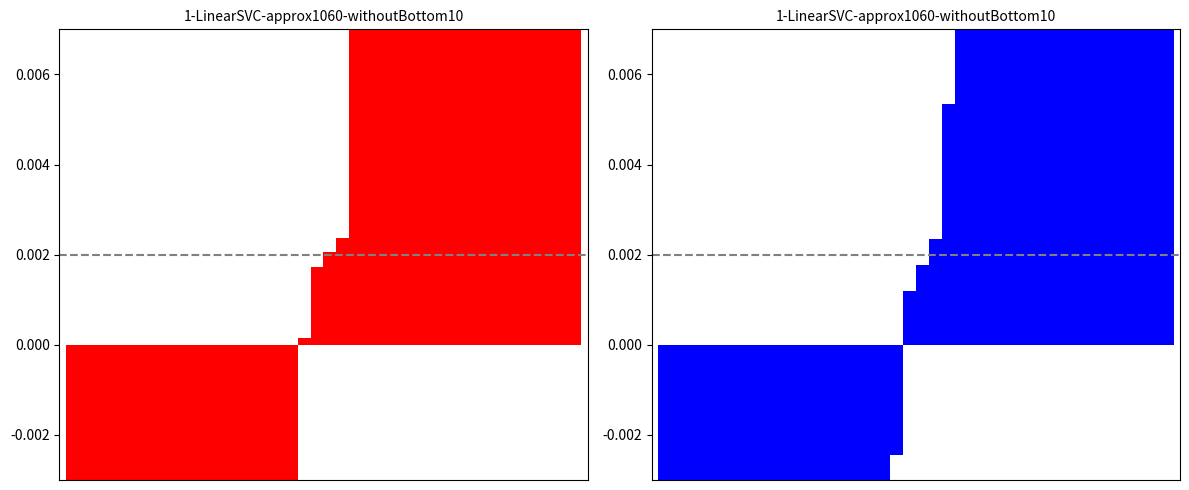

Reading left to right, what are all the values shown in this chart?

FUTURE_PRICE: 0=-0.0	1=-0.0	2=-0.0	3=-0.0	4=-0.0	5=-0.0	6=-0.0	7=-0.0	8=-0.0	9=-0.0	10=-0.0	11=-0.0	12=-0.0	13=-0.0	14=-0.0	15=-0.0	16=-0.0	17=-0.0	18=0.0	19=0.0	20=0.0	21=0.0	22=0.0	23=0.0	24=0.0	25=0.0	26=0.0	27=0.0	28=0.0	29=0.0	30=0.0	31=0.0	32=0.0	33=0.0	34=0.0	35=0.0	36=0.0	37=0.0	38=0.0	39=0.1
SPOT_PRICE: 0=-0.0	1=-0.0	2=-0.0	3=-0.0	4=-0.0	5=-0.0	6=-0.0	7=-0.0	8=-0.0	9=-0.0	10=-0.0	11=-0.0	12=-0.0	13=-0.0	14=-0.0	15=-0.0	16=-0.0	17=-0.0	18=-0.0	19=0.0	20=0.0	21=0.0	22=0.0	23=0.0	24=0.0	25=0.0	26=0.0	27=0.0	28=0.0	29=0.0	30=0.0	31=0.0	32=0.0	33=0.0	34=0.0	35=0.0	36=0.0	37=0.0	38=0.0	39=0.1